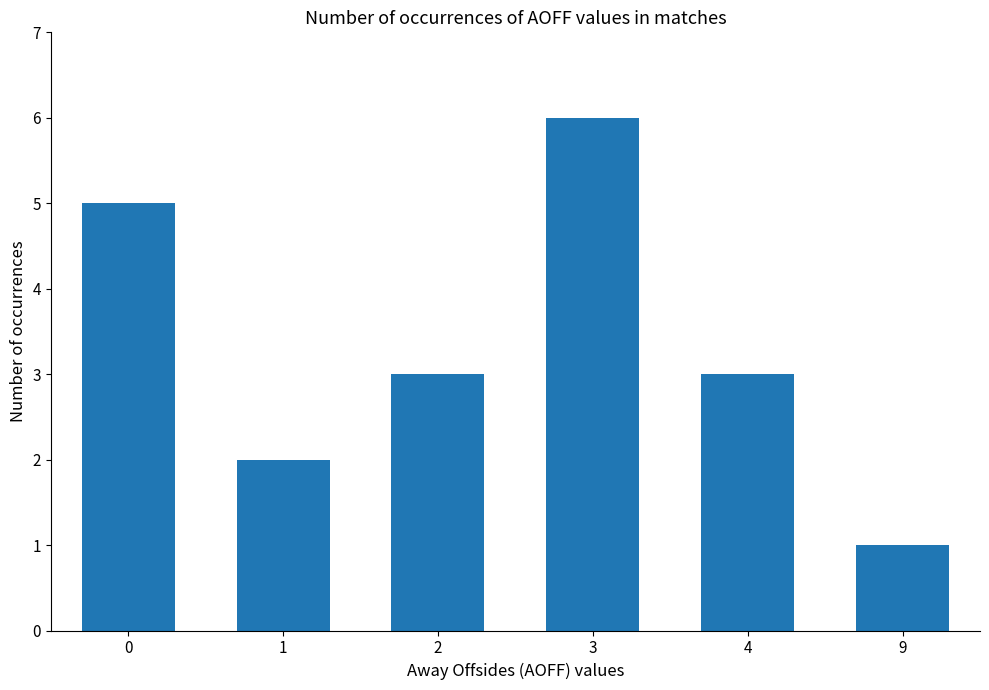

What is the change in value from 3 to 9?

-5